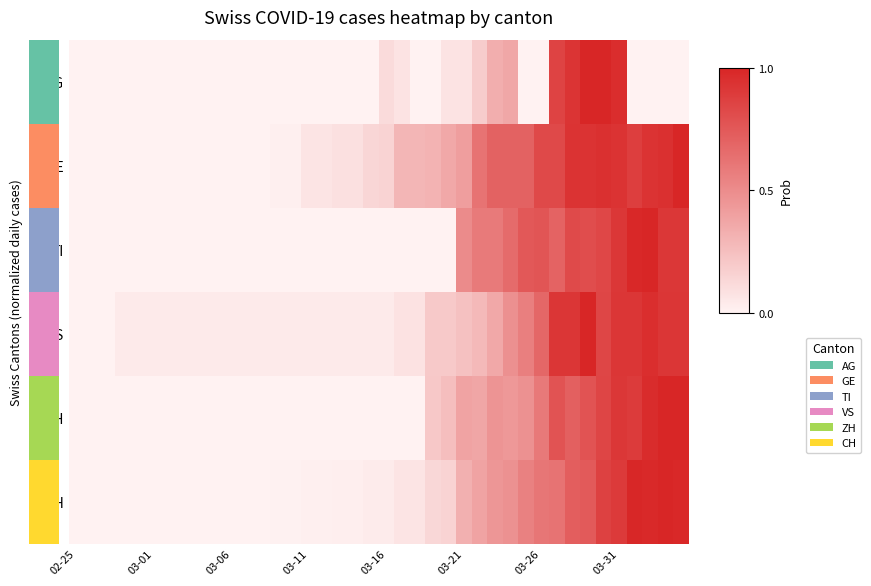

Which series has the largest total across all categories?

GE